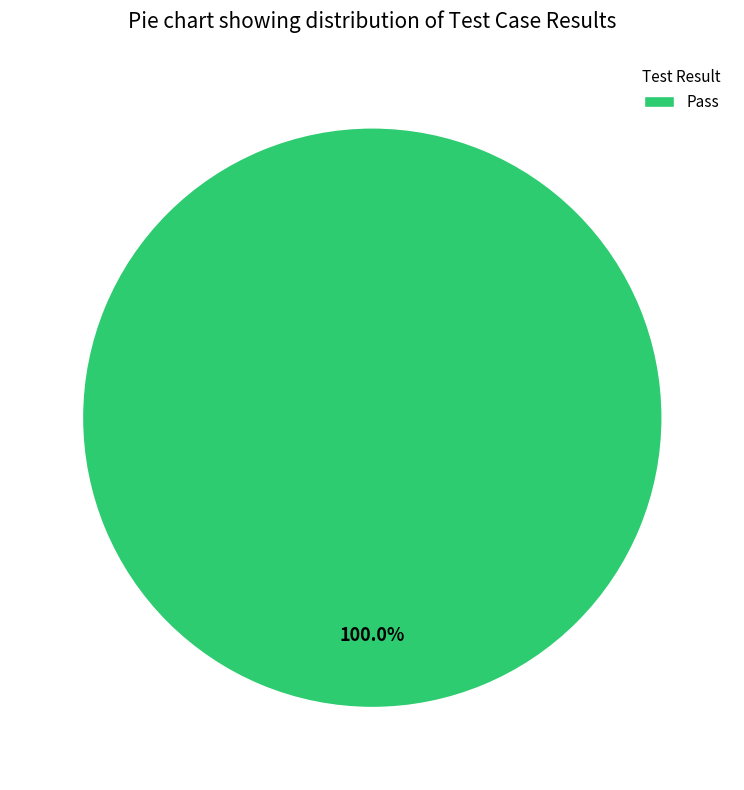

Rank the categories by value from highest to lowest.

Pass